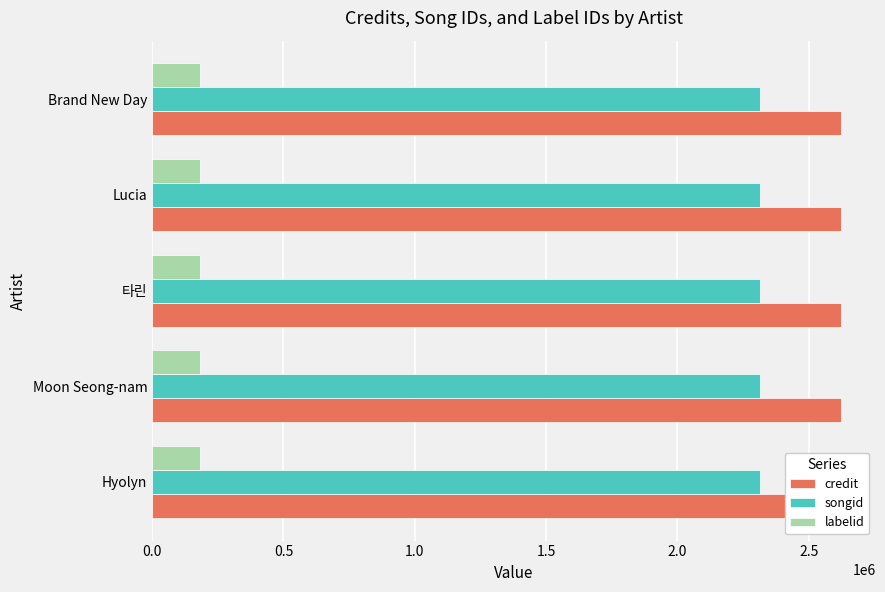

Reading left to right, transcribe all the data shown in this chart.

credit: Hyolyn=2623312	Moon Seong-nam=2623312	타린=2623312	Lucia=2623312	Brand New Day=2623312
songid: Hyolyn=2315558	Moon Seong-nam=2315558	타린=2315558	Lucia=2315558	Brand New Day=2315558
labelid: Hyolyn=183854	Moon Seong-nam=183854	타린=183854	Lucia=183854	Brand New Day=183854